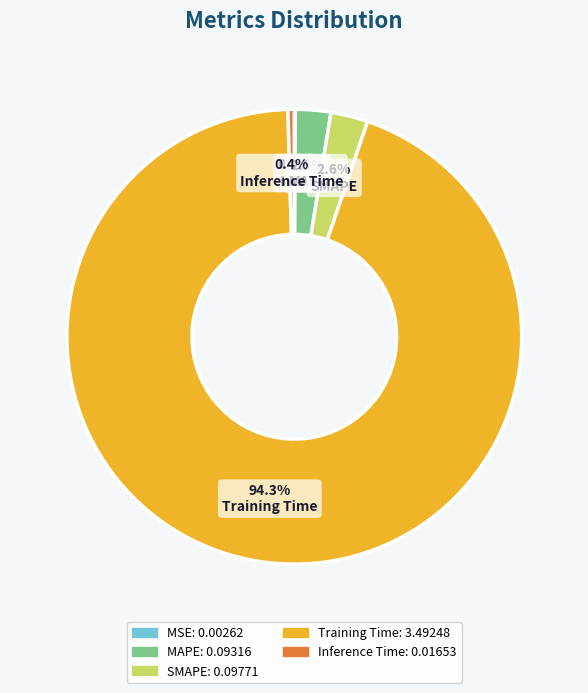

The Training Time slice represents 94% of the pie. True or false?

True